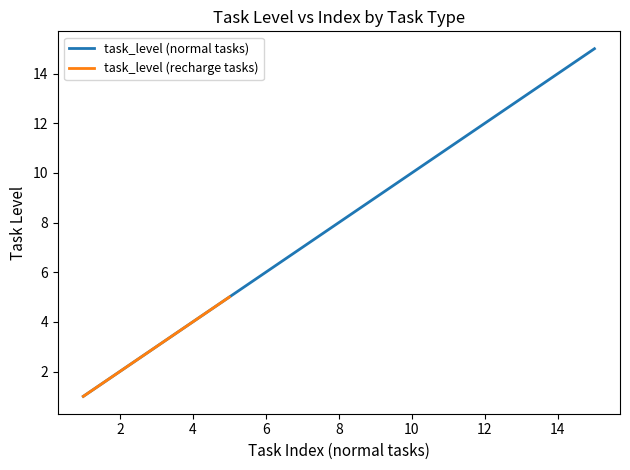

True or false: task_level (normal tasks) has a value of 6 at 6.

True